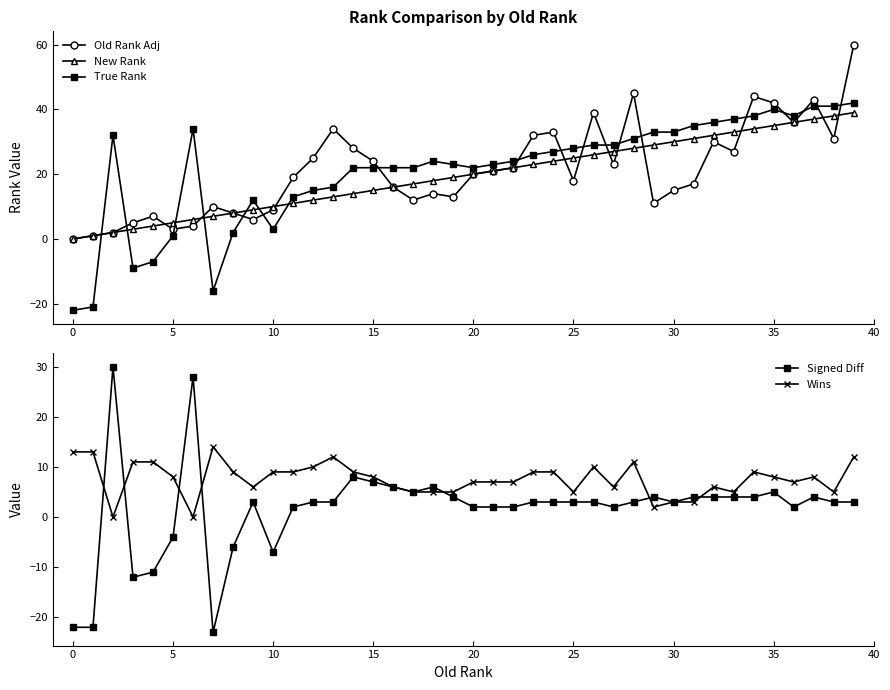

At 39, list the series in order from smallest to largest.

Signed Diff, Wins, New Rank, True Rank, Old Rank Adj